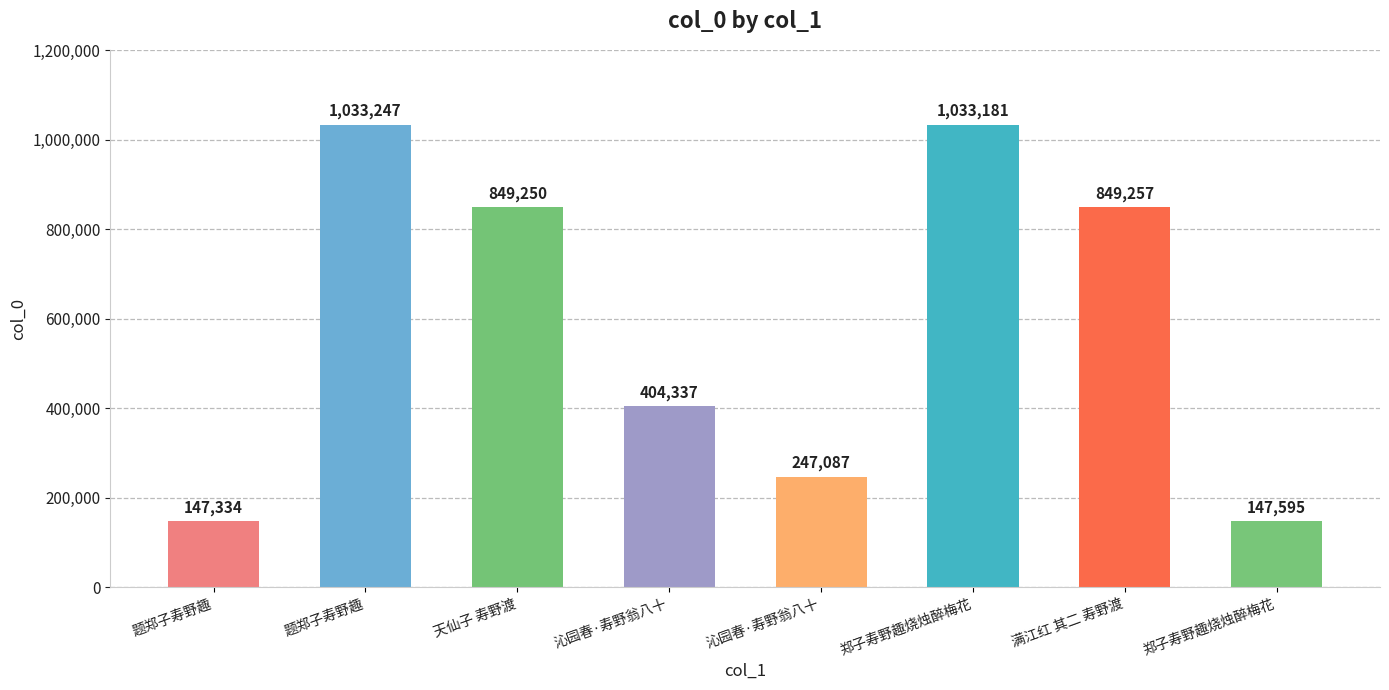

Count the number of categories in the chart.

8